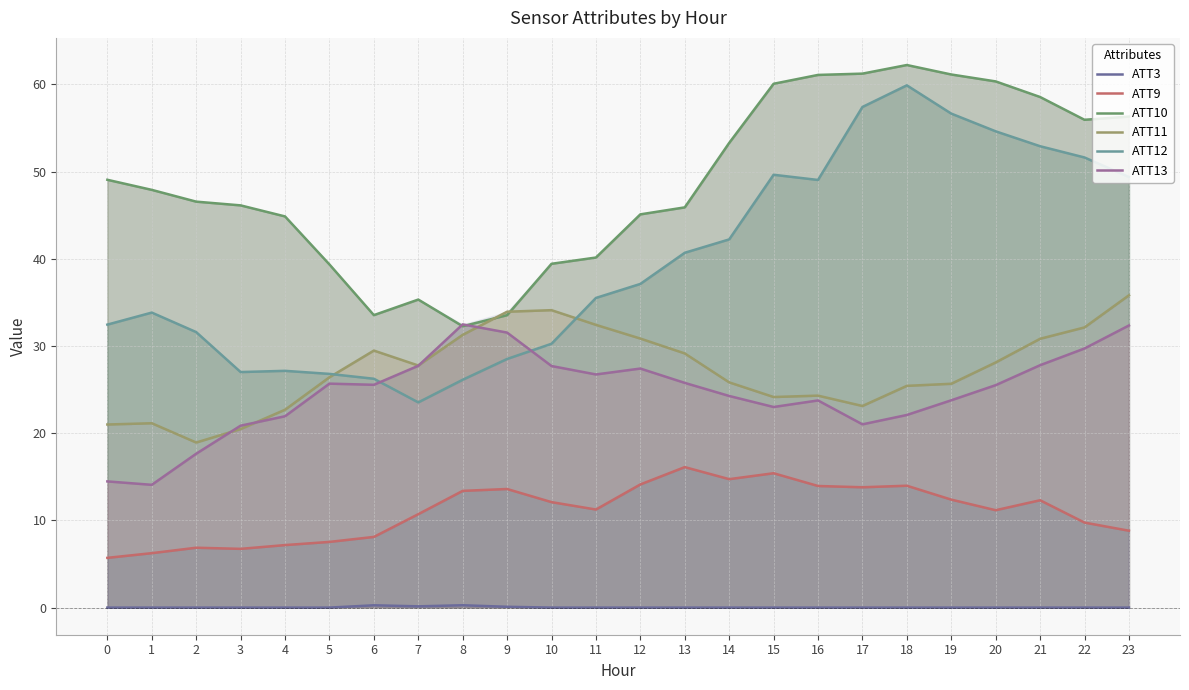

Reading right to left, transcribe all the data shown in this chart.

ATT3: 0.0	0.0	0.0	0.0	0.0	0.0	0.0	0.0	0.0	0.0	0.0	0.0	0.0	0.0	0.1	0.3	0.1	0.3	0.0	0.0	0.0	0.0	0.0	0.0
ATT9: 8.8	9.8	12.3	11.2	12.4	14.0	13.8	13.9	15.4	14.7	16.1	14.1	11.2	12.1	13.6	13.4	10.7	8.1	7.5	7.2	6.7	6.9	6.2	5.7
ATT10: 56.3	55.9	58.6	60.3	61.1	62.2	61.2	61.1	60.1	53.3	45.9	45.1	40.1	39.4	33.5	32.3	35.3	33.5	39.4	44.9	46.1	46.6	47.9	49.1
ATT11: 35.8	32.1	30.8	28.1	25.7	25.4	23.1	24.3	24.2	25.8	29.1	30.9	32.4	34.1	33.9	31.3	27.8	29.5	26.4	22.7	20.5	18.9	21.1	21.0
ATT12: 49.4	51.6	52.9	54.6	56.7	59.9	57.4	49.0	49.6	42.2	40.7	37.1	35.5	30.3	28.5	26.1	23.5	26.2	26.8	27.2	27.0	31.6	33.8	32.5
ATT13: 32.4	29.7	27.8	25.5	23.8	22.1	21.0	23.8	23.0	24.3	25.8	27.4	26.7	27.7	31.5	32.5	27.7	25.6	25.7	21.9	20.9	17.6	14.1	14.5